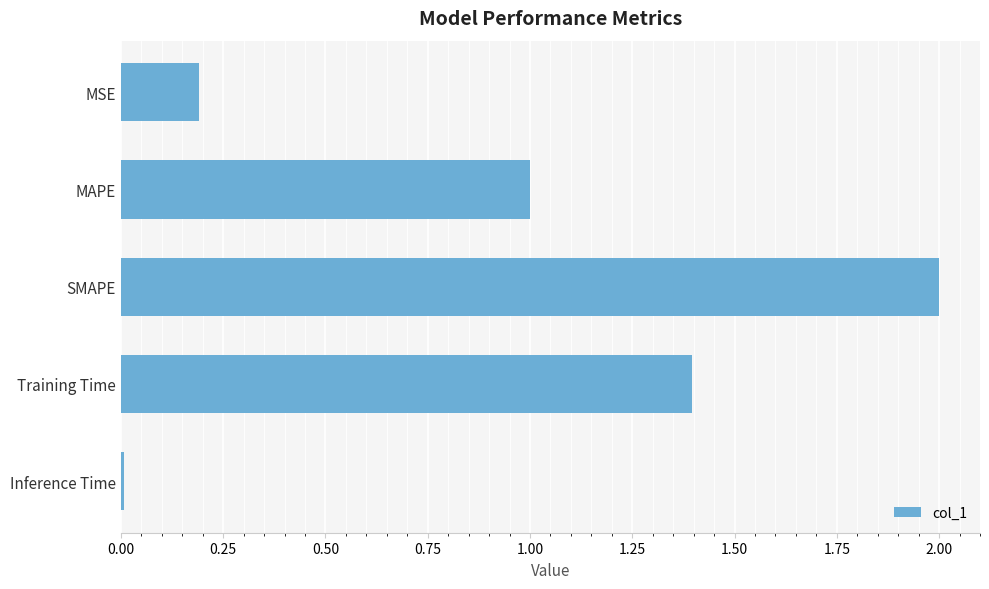

What position from the bottom is Training Time?

2